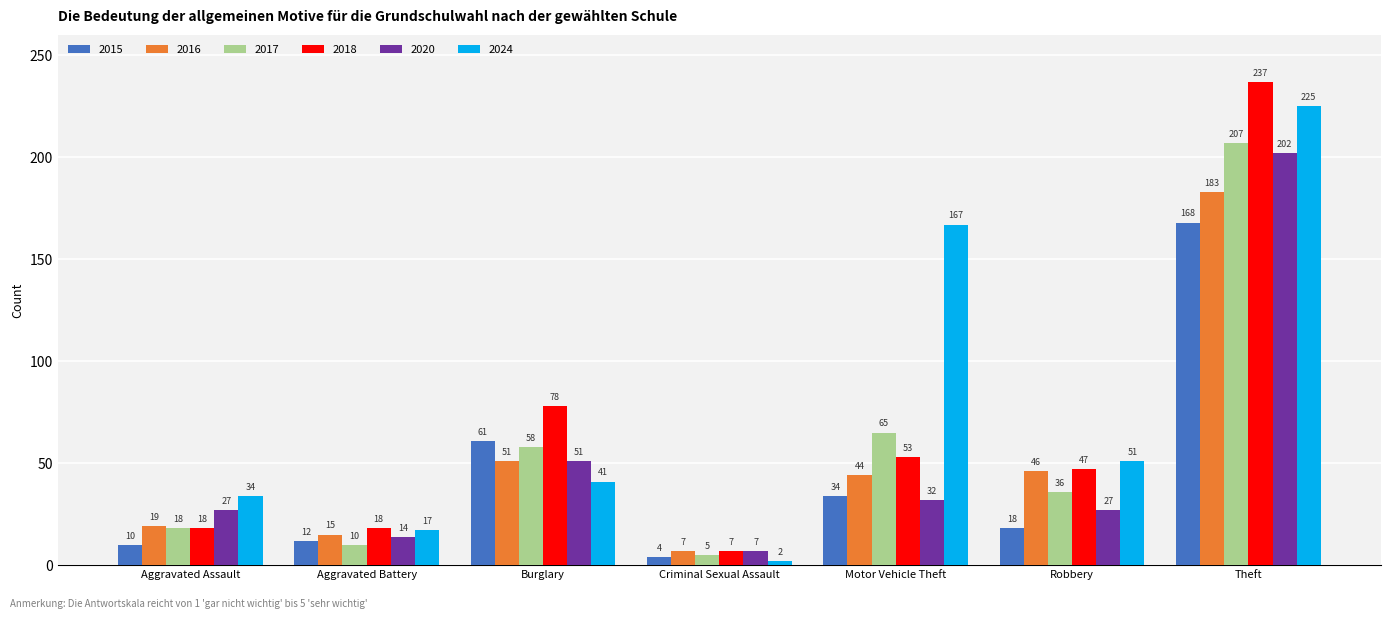

What is the label of the 5th bar from the left?

Motor Vehicle Theft